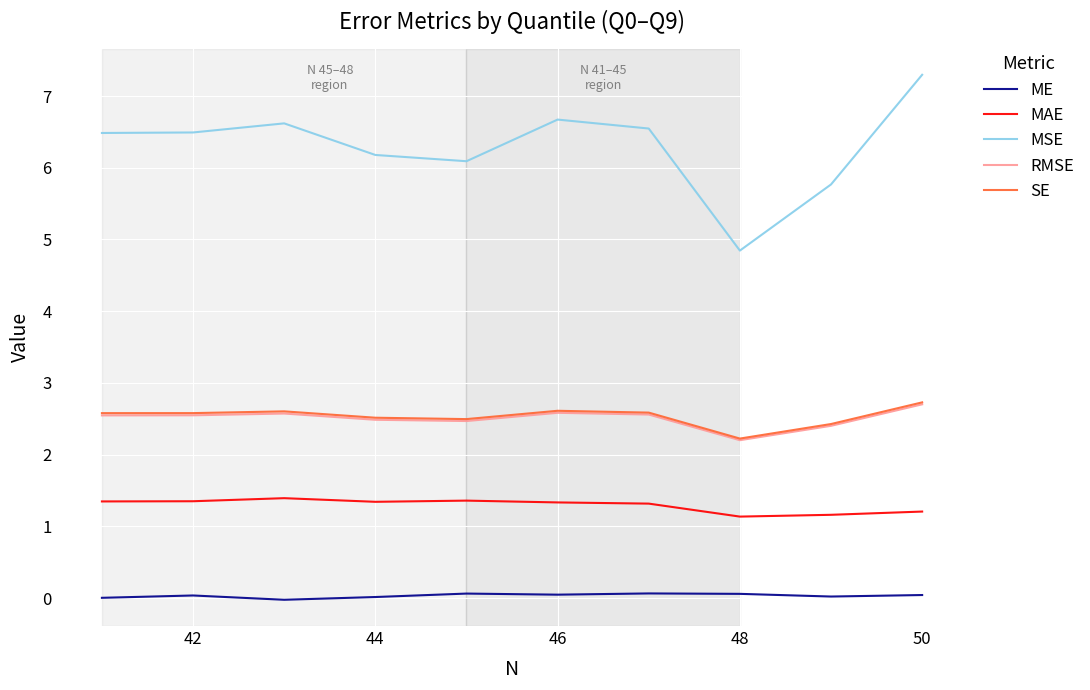

Does the chart display data point markers on the line(s)?

No